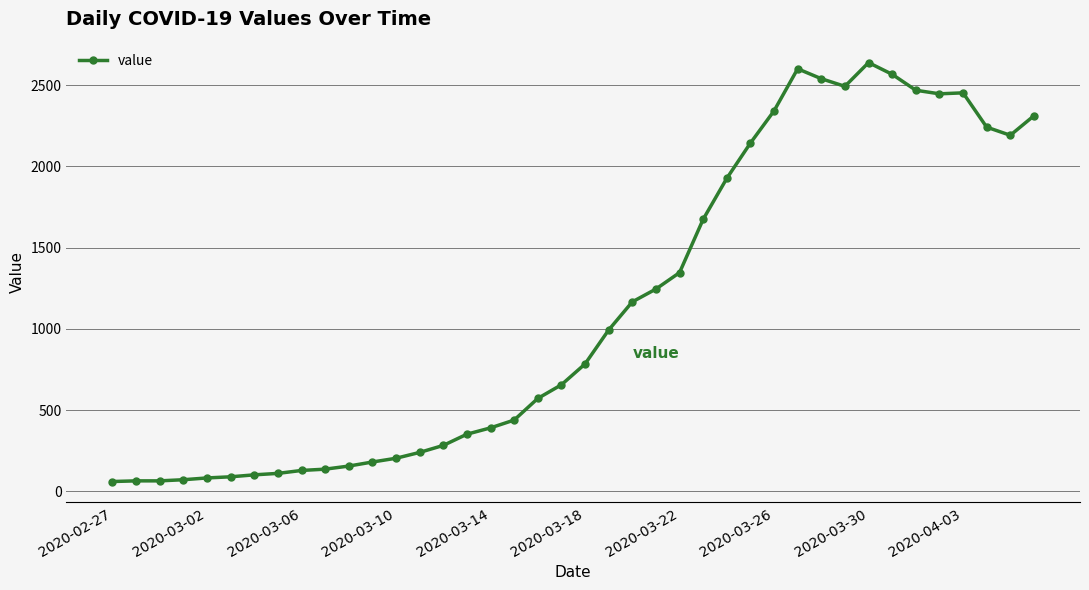

What is the smallest value displayed?

61